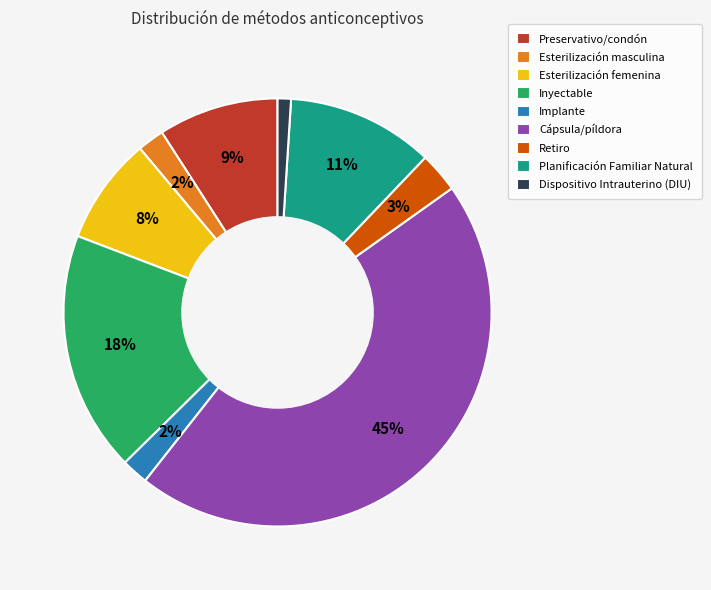

Between Dispositivo Intrauterino (DIU) and Esterilización femenina, which is larger?

Esterilización femenina